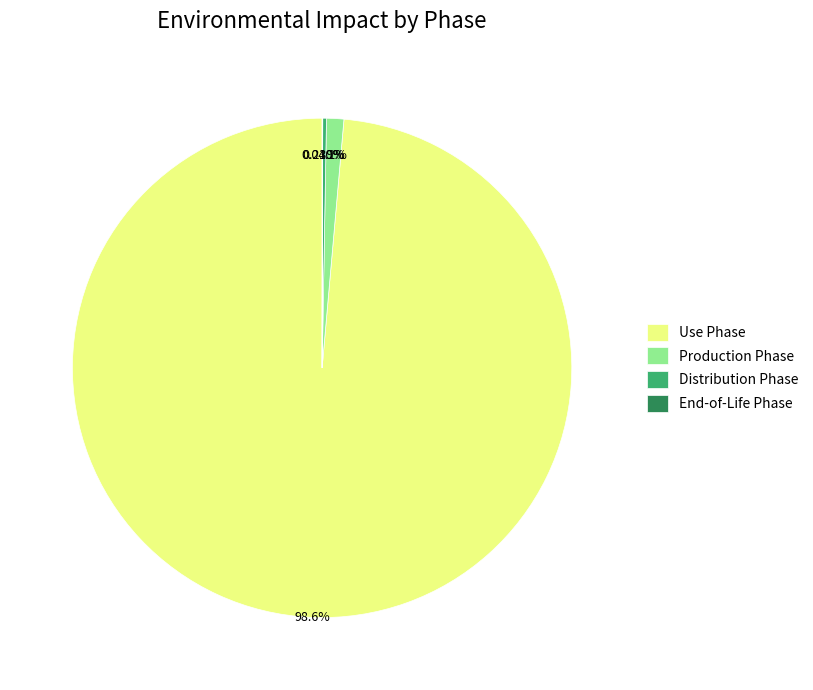

Which slice is the largest?

Use Phase